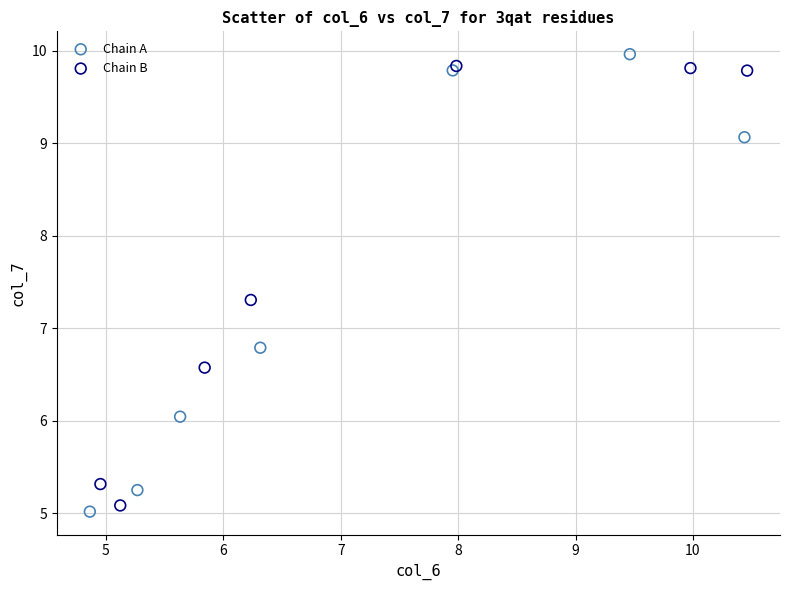

Which series contains the highest Y value?

Chain A